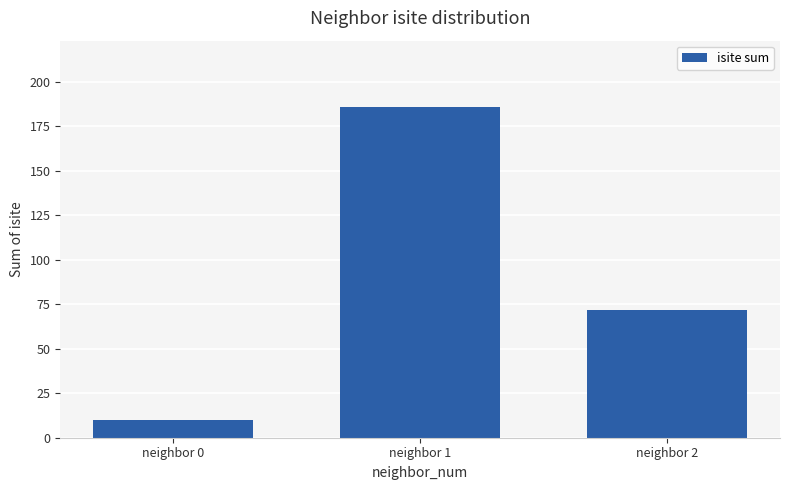

Approximately how many times larger is the value at neighbor 1 compared to neighbor 2?

2.6